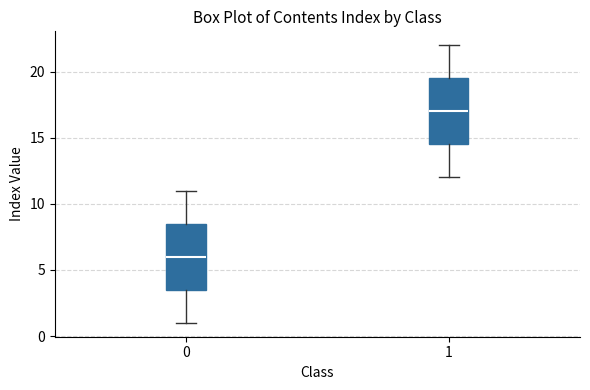

Reading left to right, transcribe this box plot: for each box, give where its median line is, the range the box spans, and where its two whiskers end, as read against the y-axis. The values are not printed on the chart, so give them approximately, as read against the axis.

0: median 6.0, box 3.5 to 8.5, whiskers 1.0 to 11.0
1: median 17.0, box 14.5 to 19.5, whiskers 12.0 to 22.0